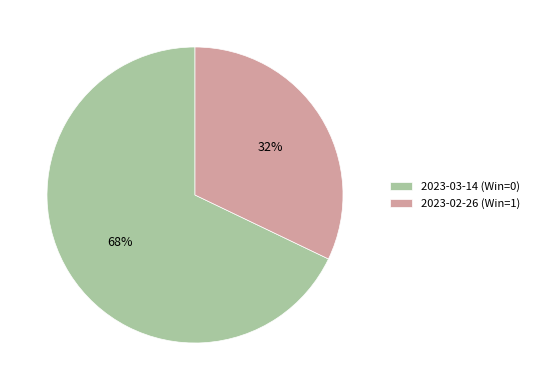

Is there any slice that represents more than half of the pie?

Yes